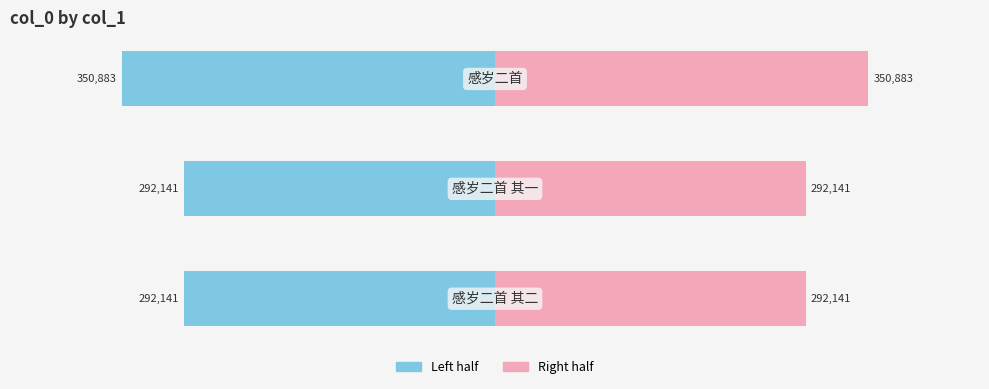

The col_0 (left) series shows -610049.6 at 2. True or false?

False